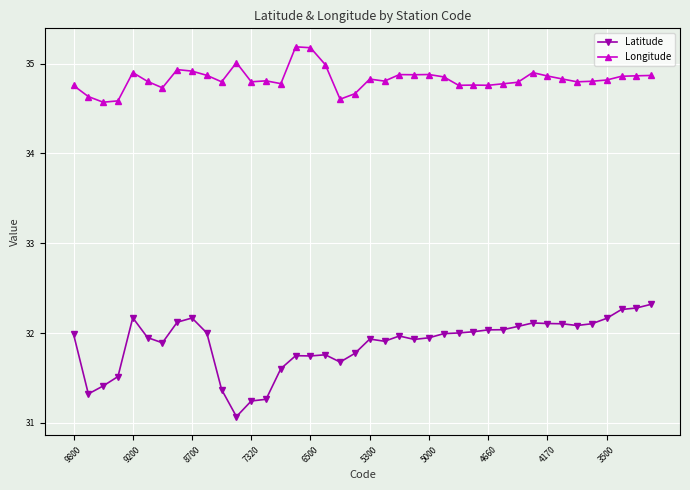

What is the value of the Longitude point at the 6th from the left?

34.8